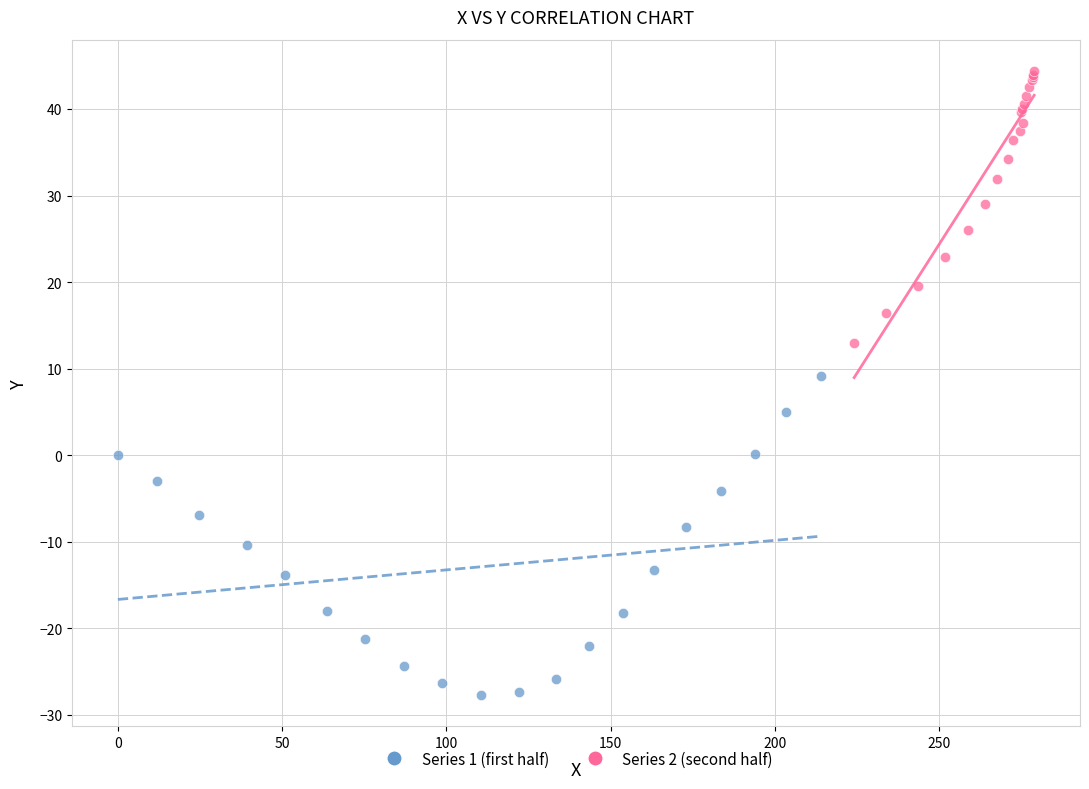

Which series contains the lowest Y value?

Series 1 (first half)